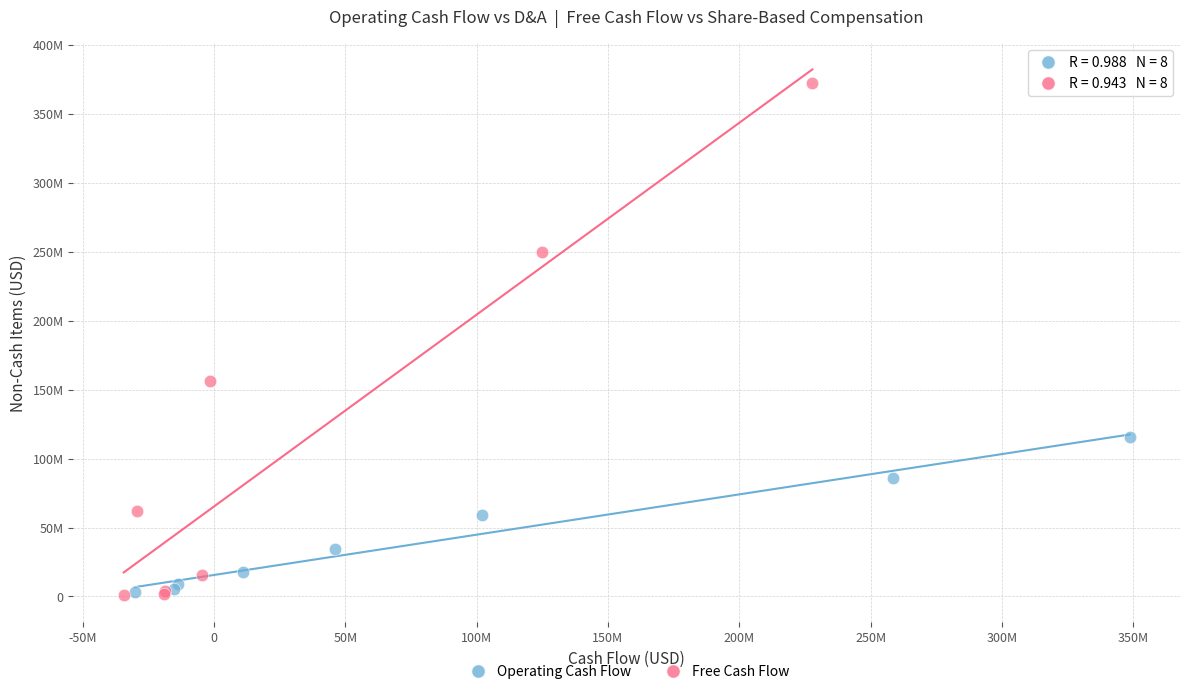

What are all the series names shown in the legend?

Operating Cash Flow, Free Cash Flow